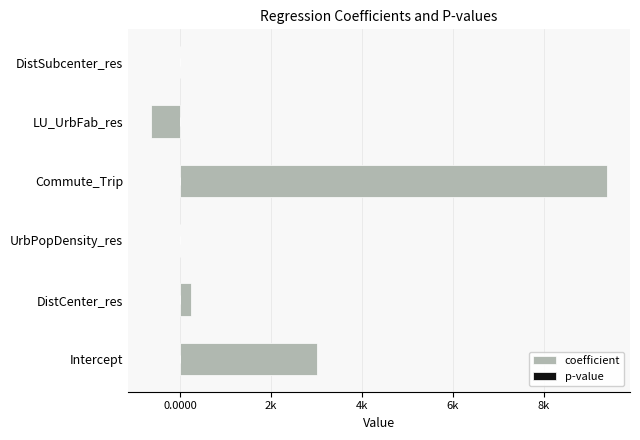

Reading left to right, list all the values displayed in this chart.

coefficient: 3008.6	244.5	-0.1	9390.4	-643.6	-0.3
p-value: 0.0	0.0	0.0	0.0	0.4	1.0